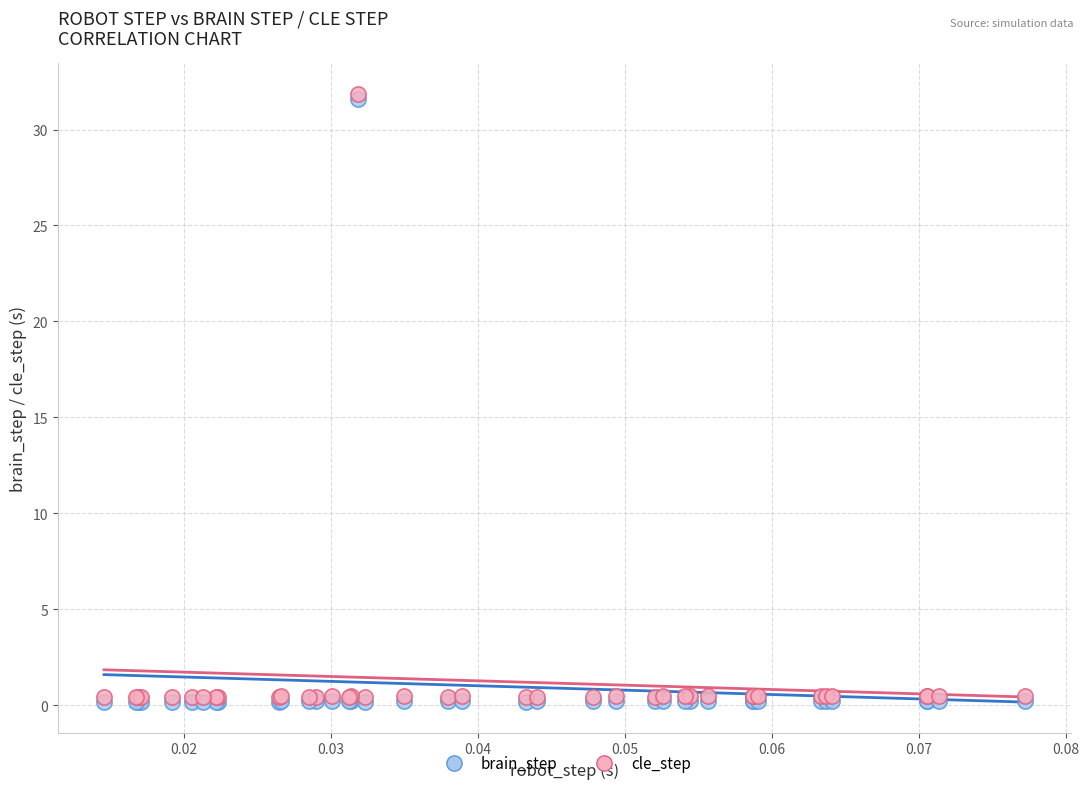

What are all the series names shown in the legend?

brain_step, cle_step